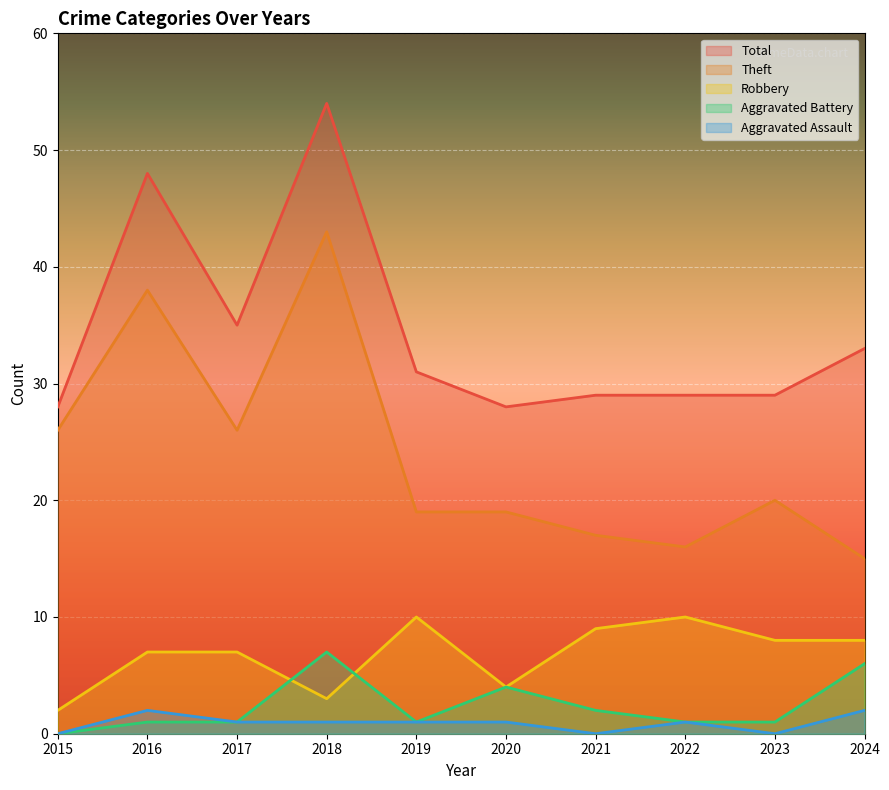

What is the highest value of the Theft series?

43